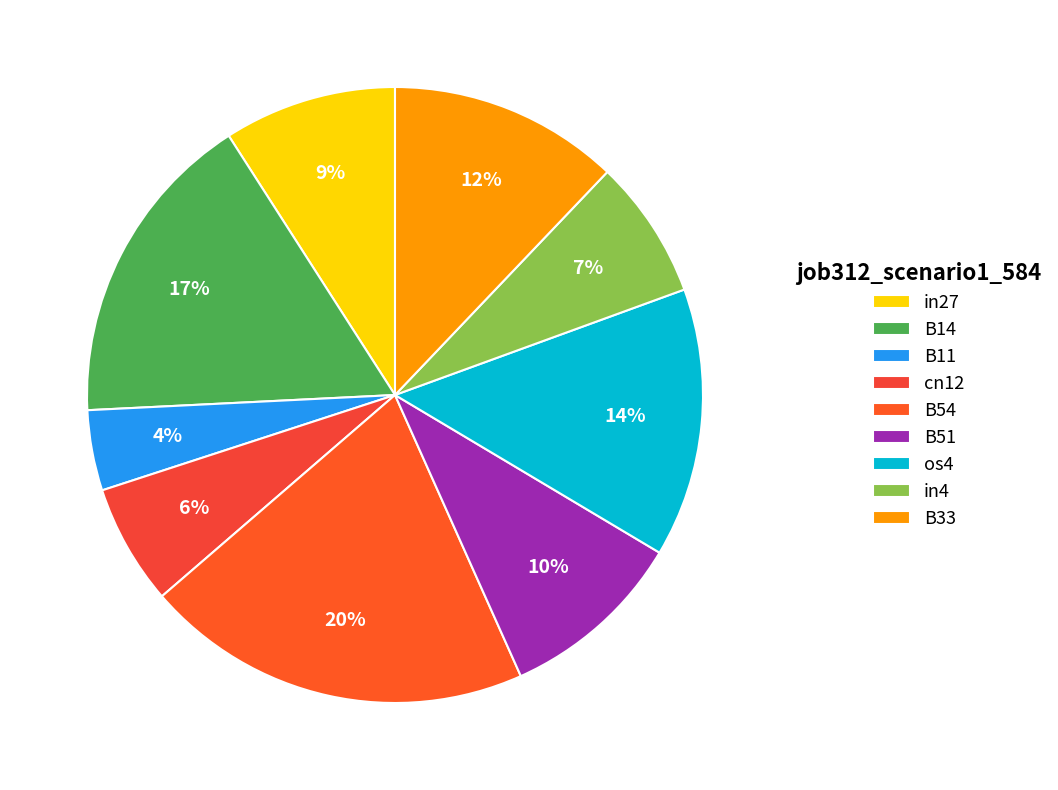

Is os4 the majority of the pie?

No